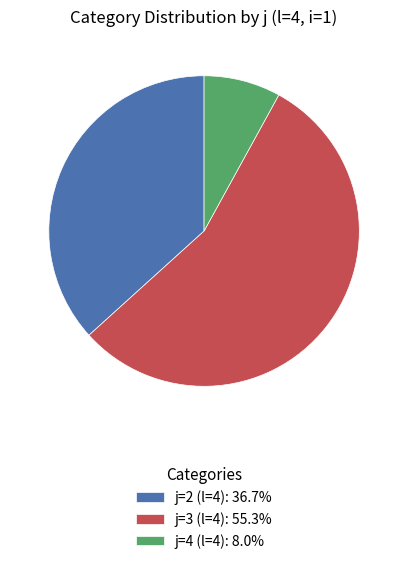

Rank the categories by value from highest to lowest.

j=3 (l=4), j=2 (l=4), j=4 (l=4)